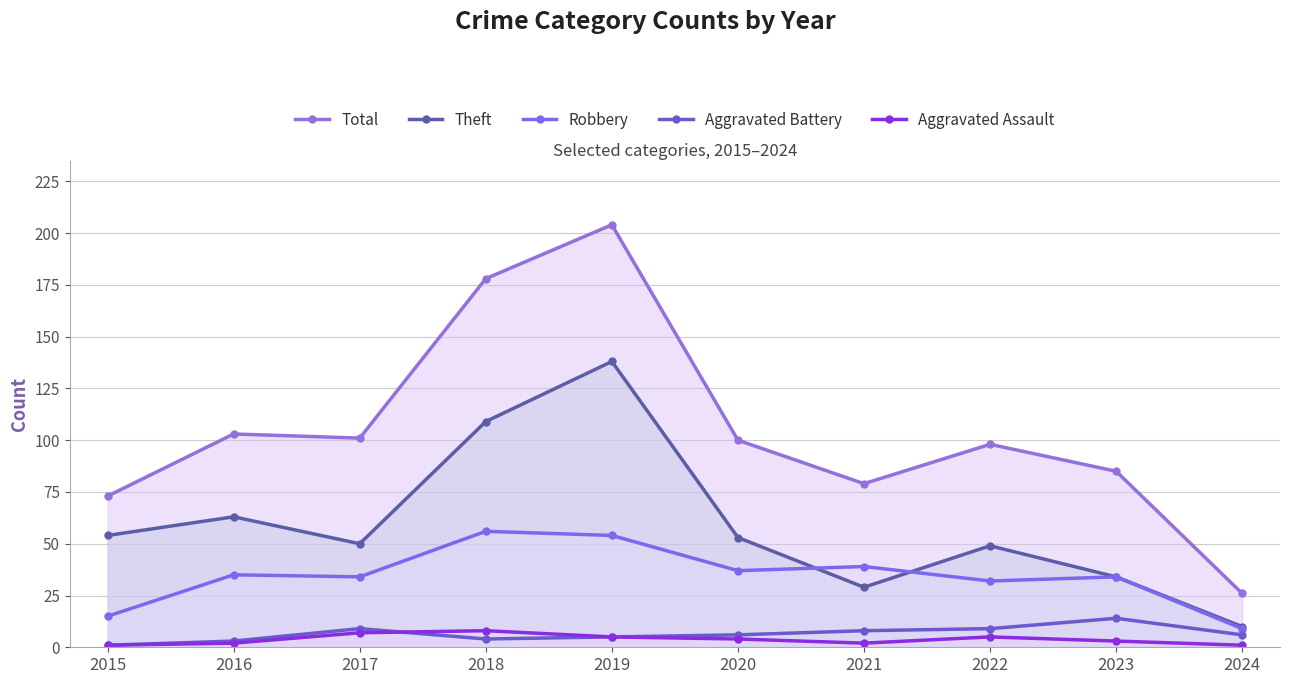

What is the total value across all series at 2023?

170